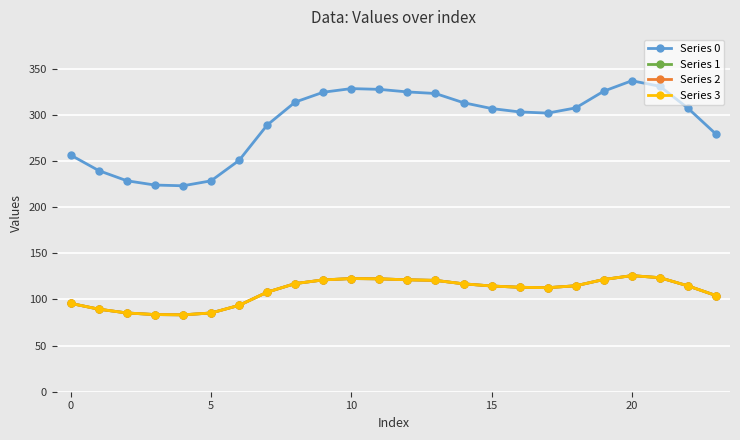

Does the chart have visible grid lines?

Yes